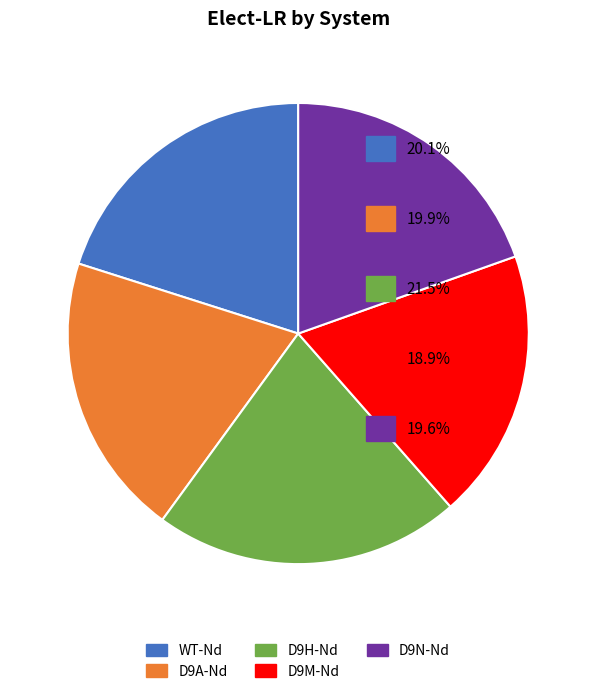

Is WT-Nd the majority of the pie?

No